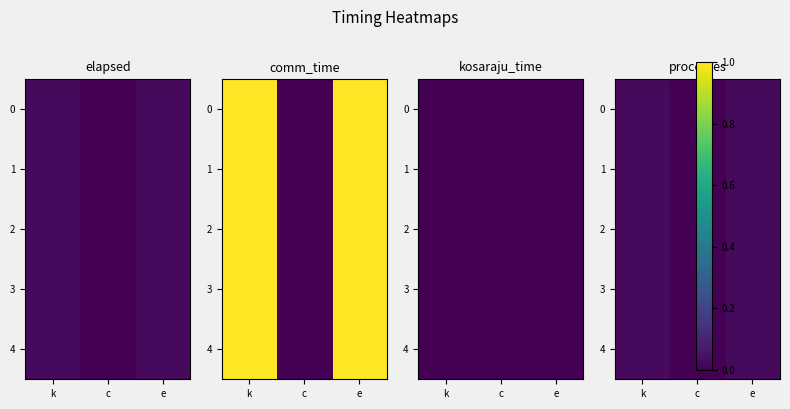

What is the total value across all series at e?

0.1